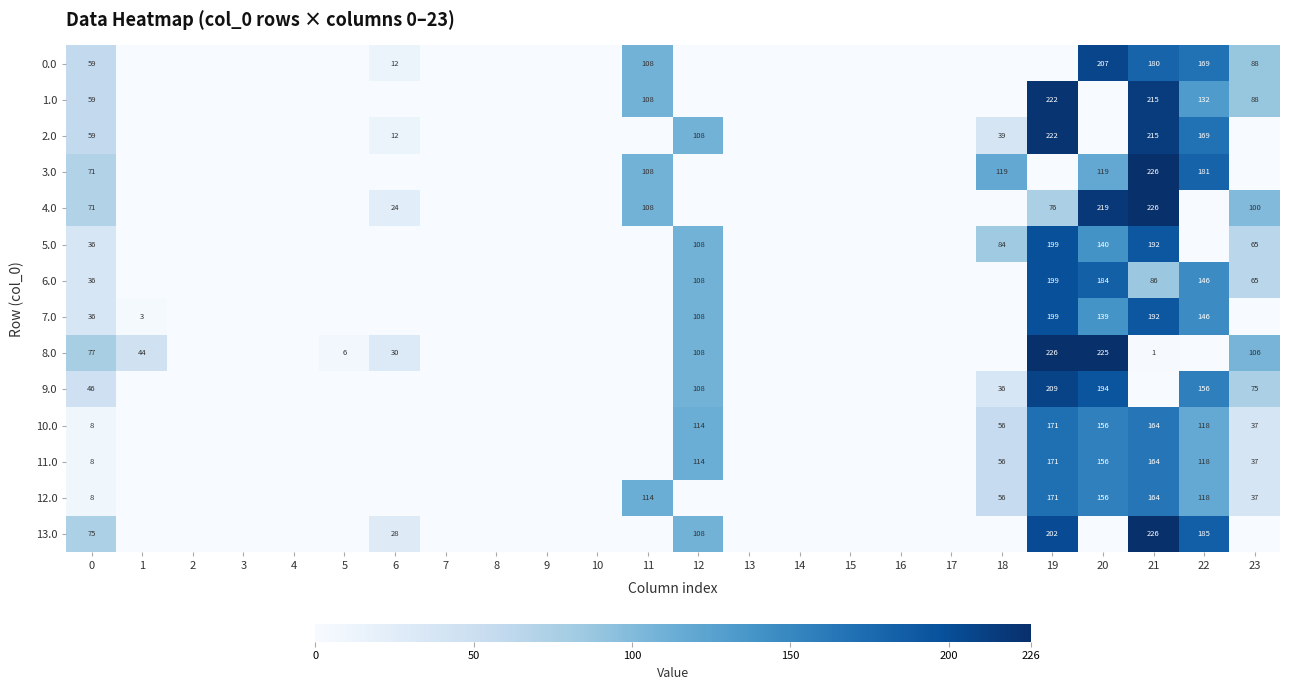

The 11.0 series shows 50 at 23. True or false?

False